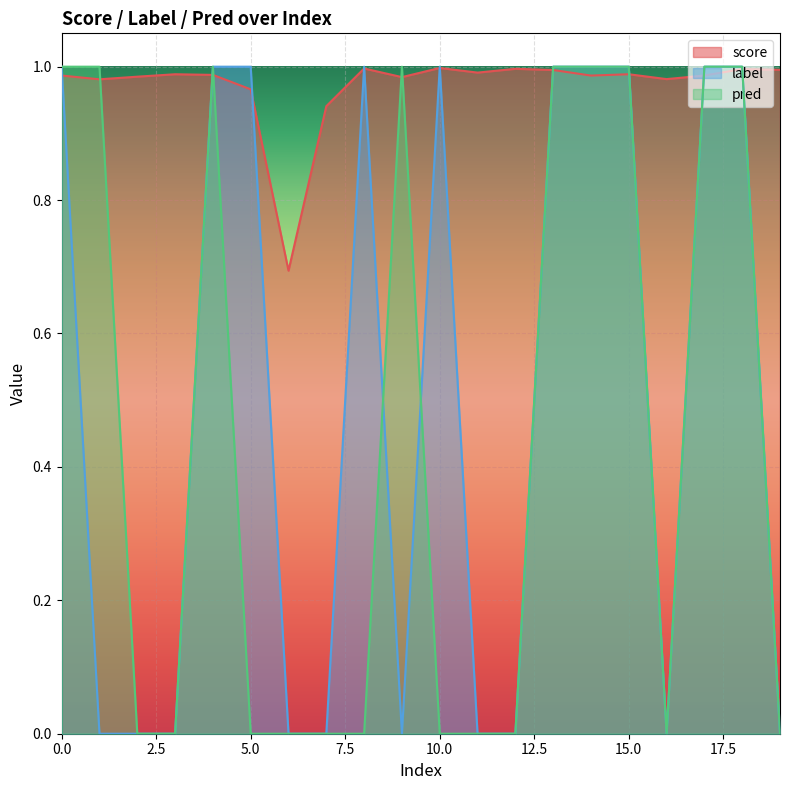

What is the average value of the score series?

1.0